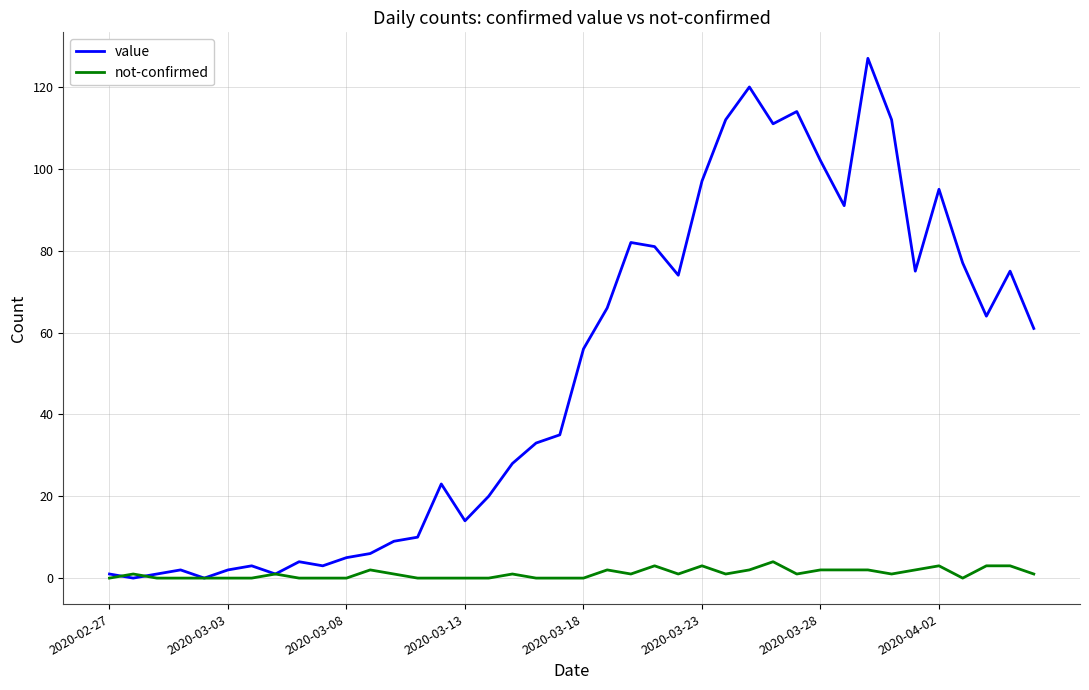

What is the maximum value for value?

127